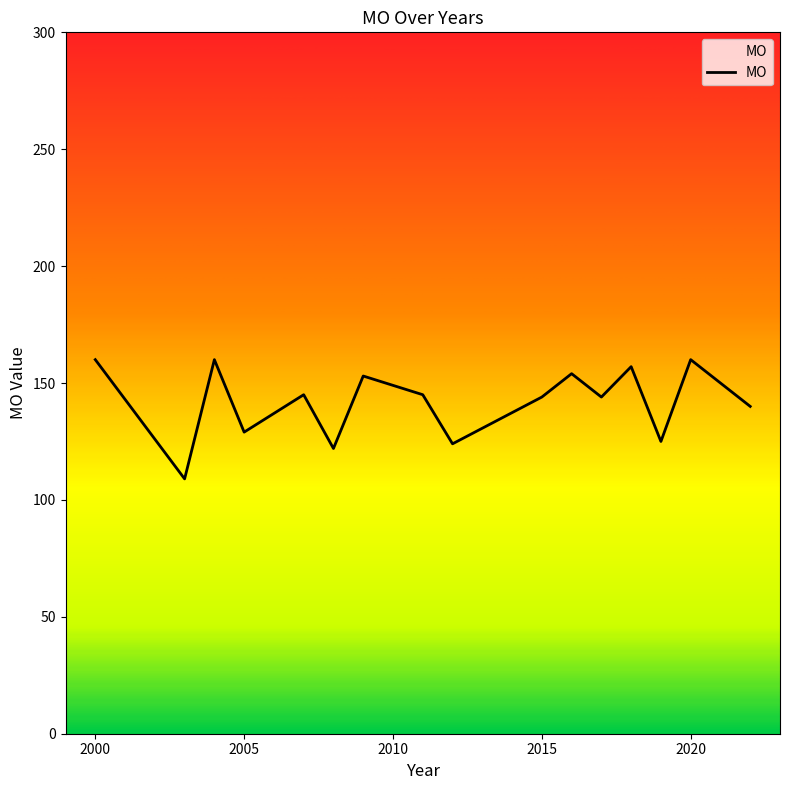

True or false: there are more than 0 points higher than both neighbors.

True